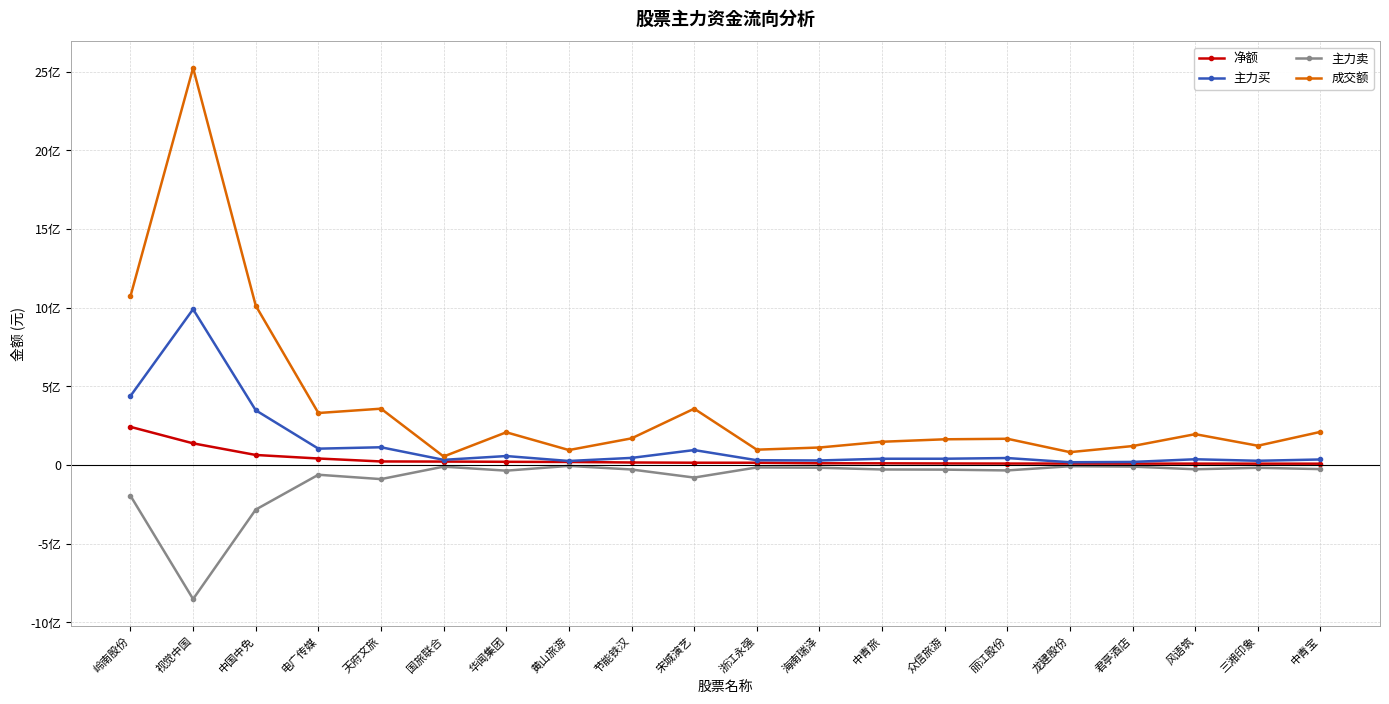

Which category has the lowest value in the 主力卖 series?

视觉中国